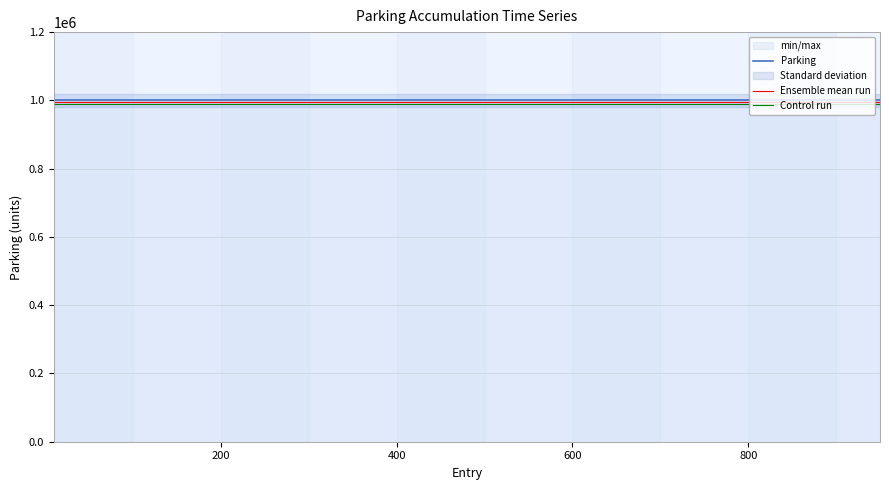

True or false: Control run has more than 0 interior local peaks.

False